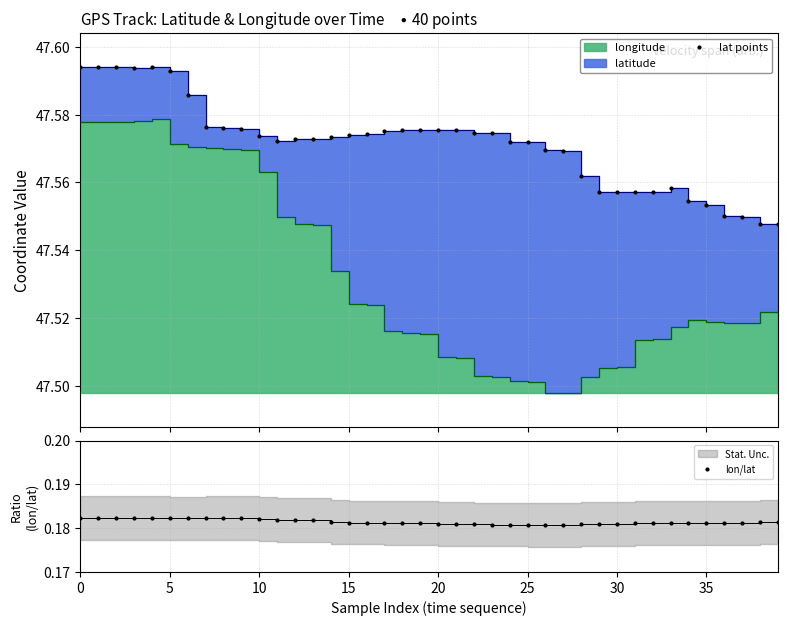

Which has a higher value, 16 or 13?

16